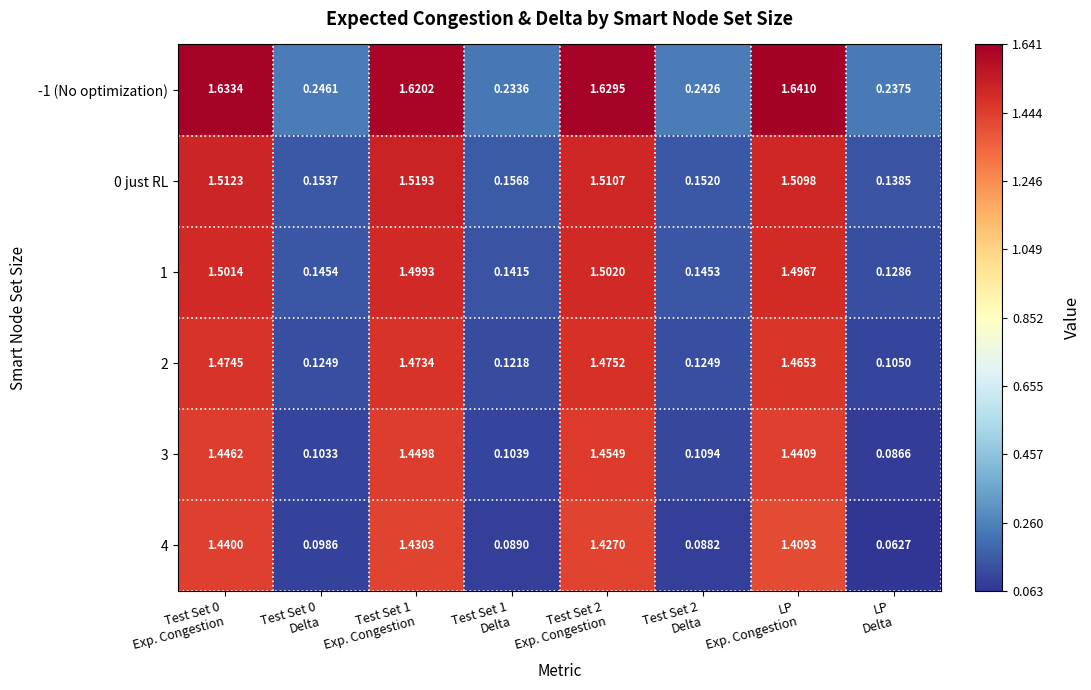

How many data points in 3 are above 1?

4